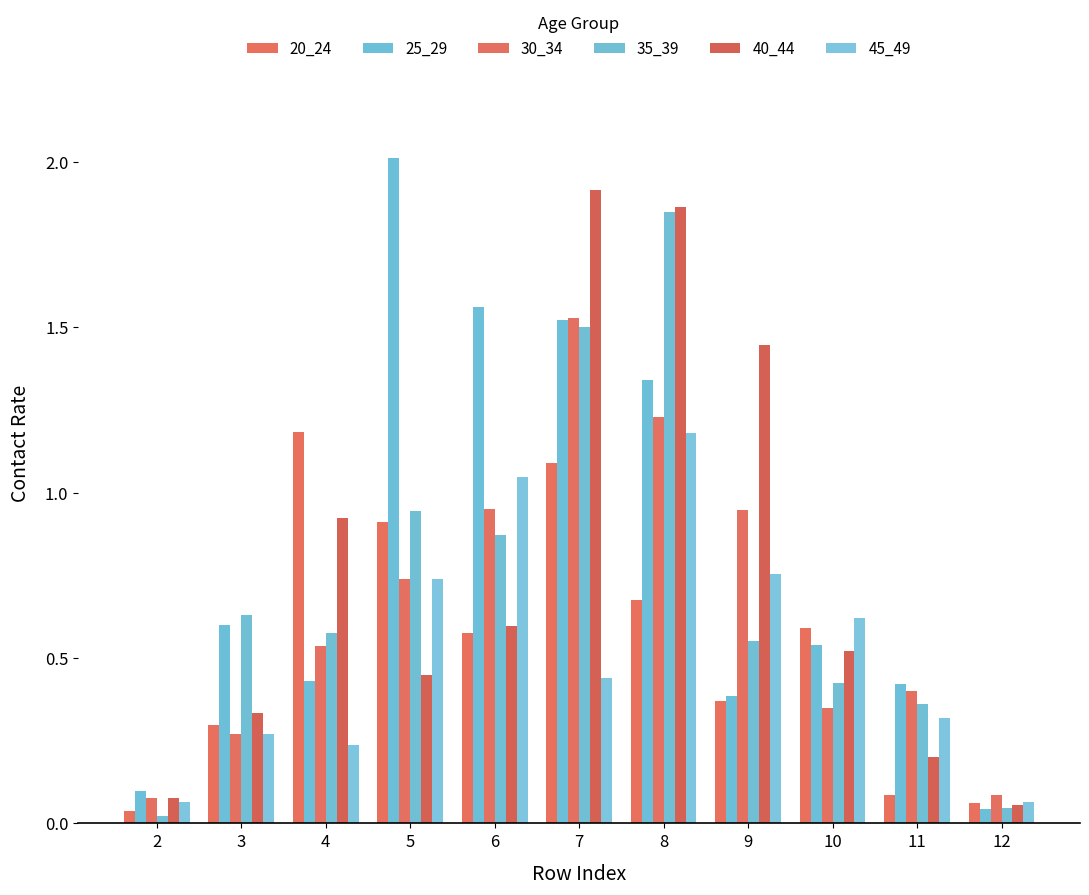

How many bars are there in each group?

6